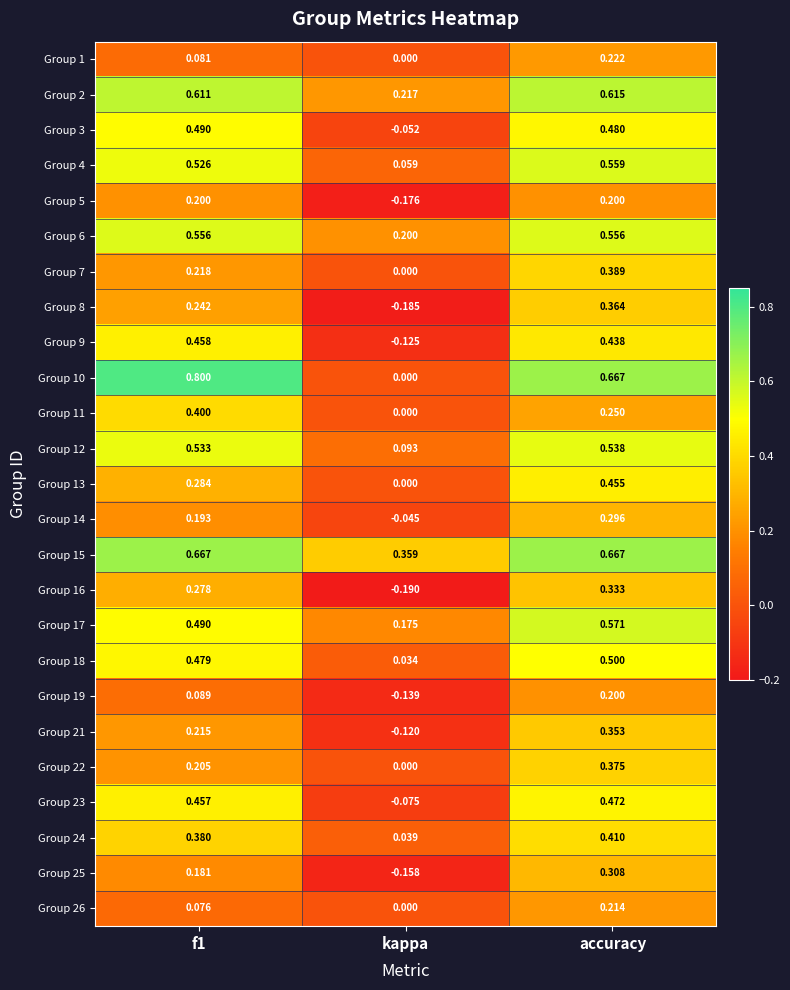

Which series changed the most between f1 and kappa?

Group 10